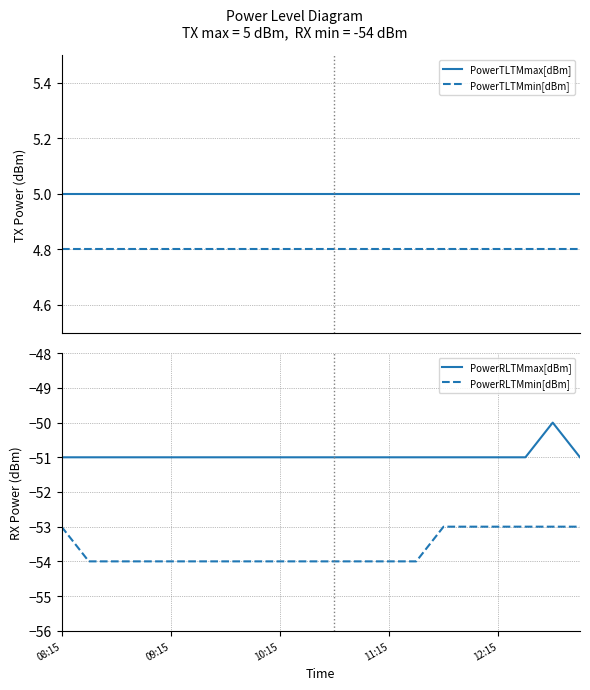

Reading left to right, extract all data points from this chart.

PowerTLTMmax[dBm]: 5.0	5.0	5.0	5.0	5.0	5.0	5.0	5.0	5.0	5.0	5.0	5.0	5.0	5.0	5.0	5.0	5.0	5.0	5.0	5.0
PowerTLTMmin[dBm]: 4.8	4.8	4.8	4.8	4.8	4.8	4.8	4.8	4.8	4.8	4.8	4.8	4.8	4.8	4.8	4.8	4.8	4.8	4.8	4.8
PowerRLTMmax[dBm]: -51.0	-51.0	-51.0	-51.0	-51.0	-51.0	-51.0	-51.0	-51.0	-51.0	-51.0	-51.0	-51.0	-51.0	-51.0	-51.0	-51.0	-51.0	-50.0	-51.0
PowerRLTMmin[dBm]: -53.0	-54.0	-54.0	-54.0	-54.0	-54.0	-54.0	-54.0	-54.0	-54.0	-54.0	-54.0	-54.0	-54.0	-53.0	-53.0	-53.0	-53.0	-53.0	-53.0